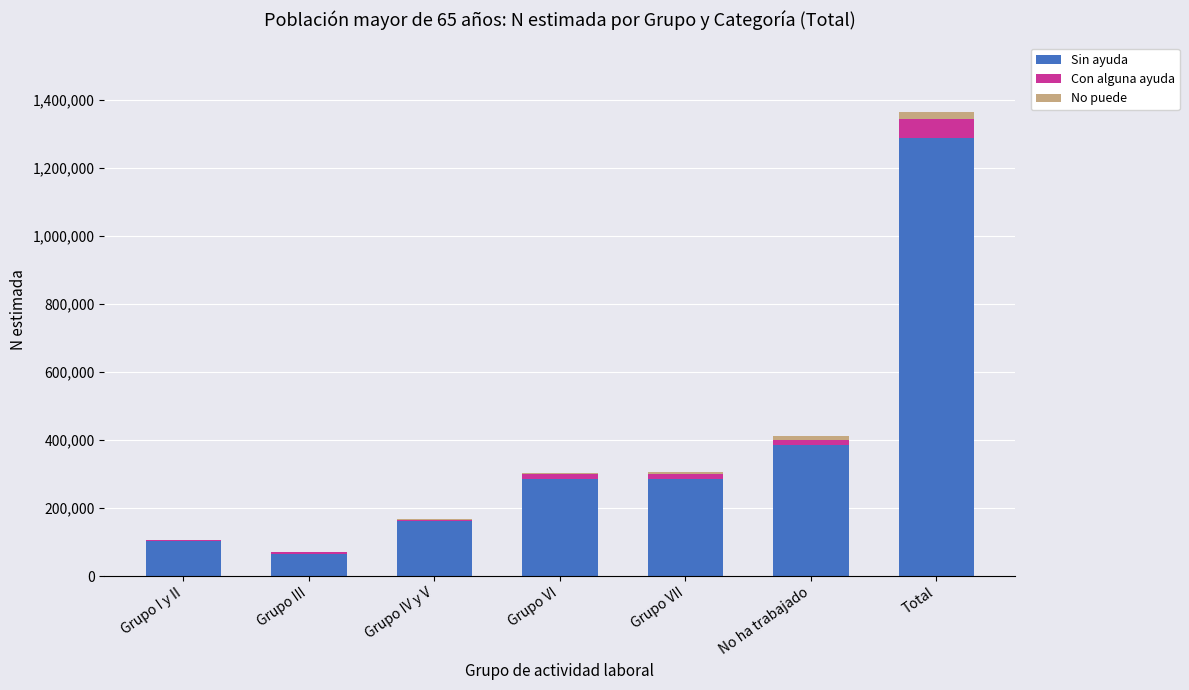

Are the bars horizontal?

No